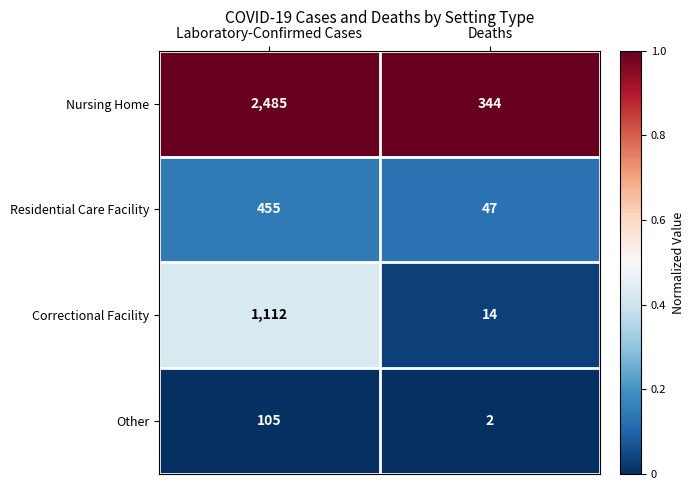

Rank the series by their maximum value, from lowest to highest.

Other, Residential Care Facility, Correctional Facility, Nursing Home